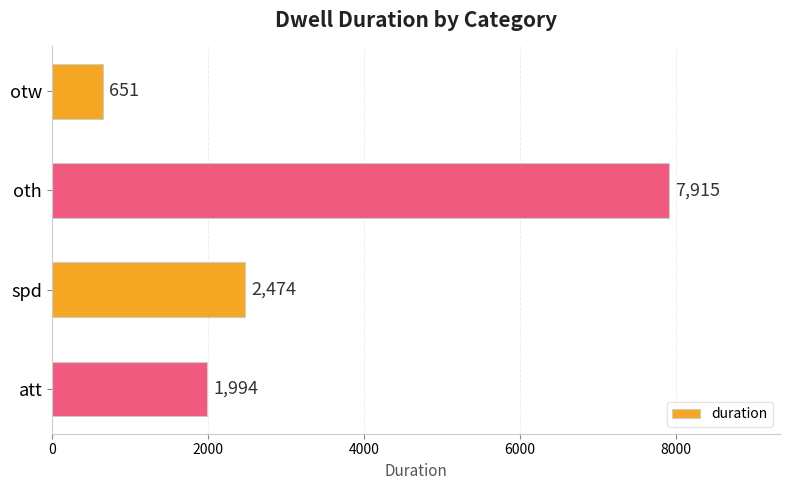

Is it true that the value at otw is 651?

True